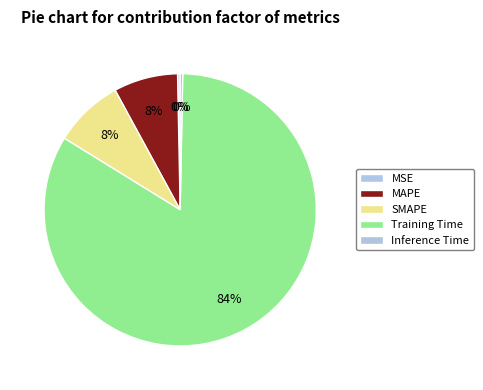

Count the number of slices in the pie.

5